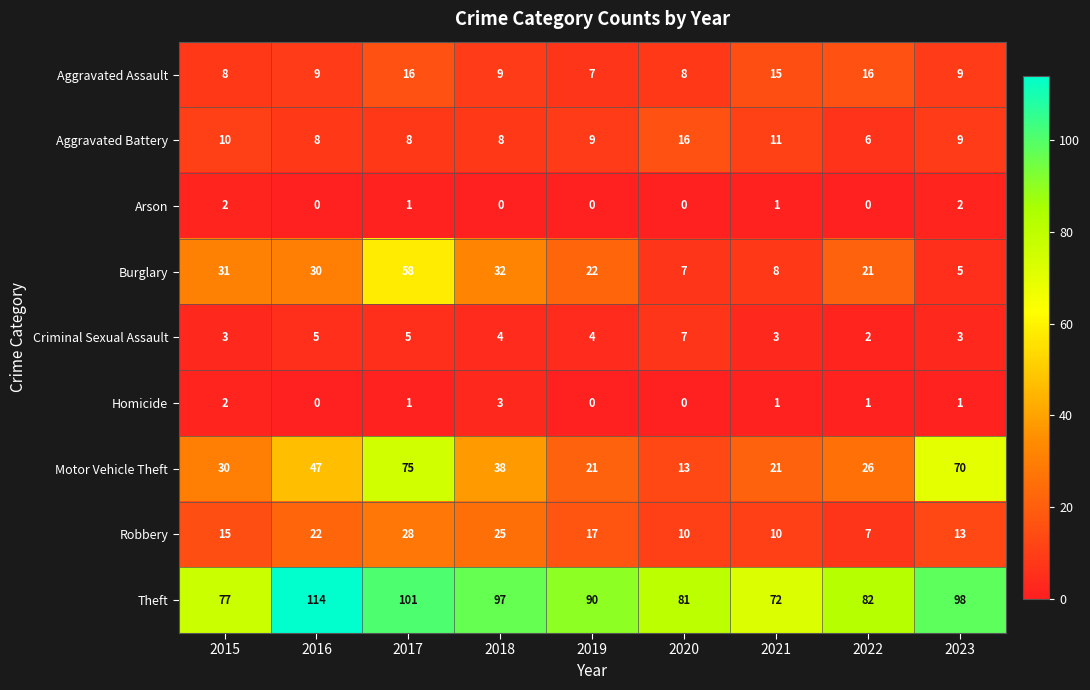

Where is Aggravated Battery nearest to the value 11?

2021